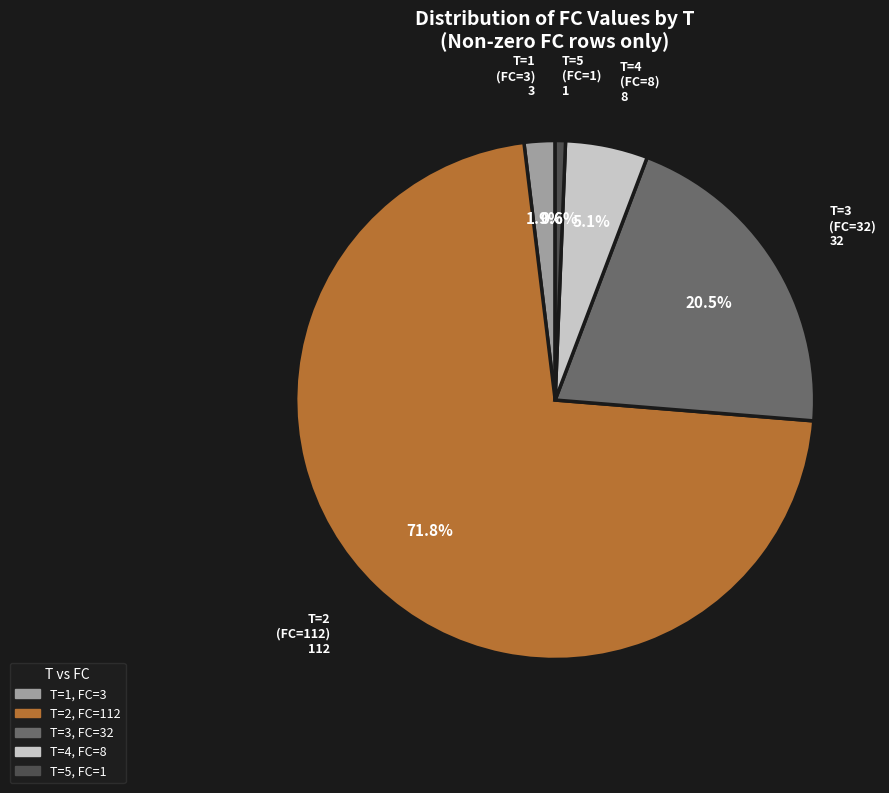

How many segments does this pie chart have?

5